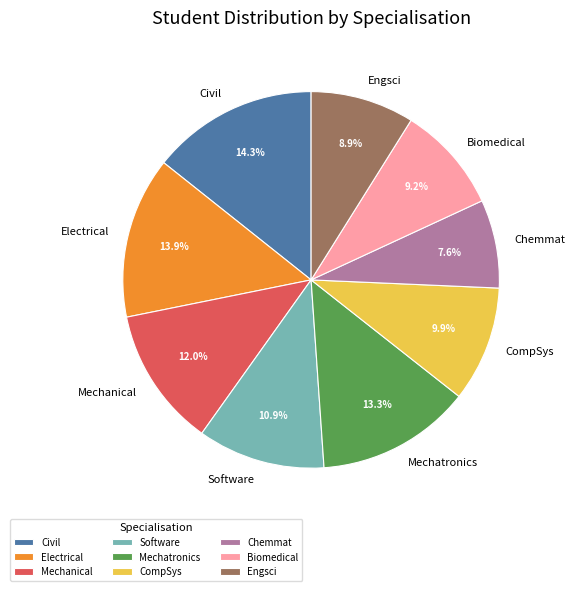

Approximately how many times larger is the value at Biomedical compared to Software?

0.8